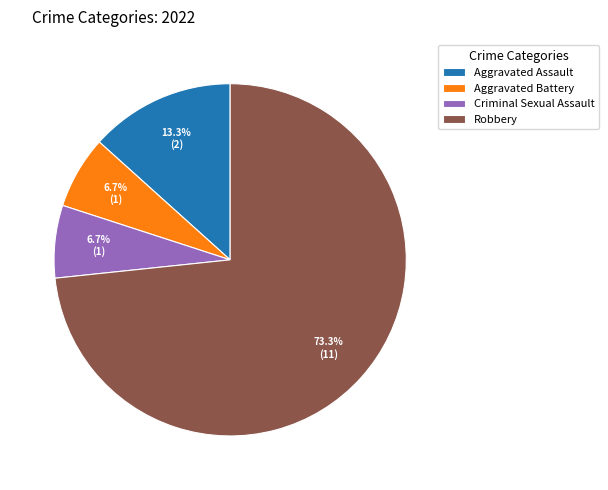

What is the largest slice in the pie chart?

Robbery